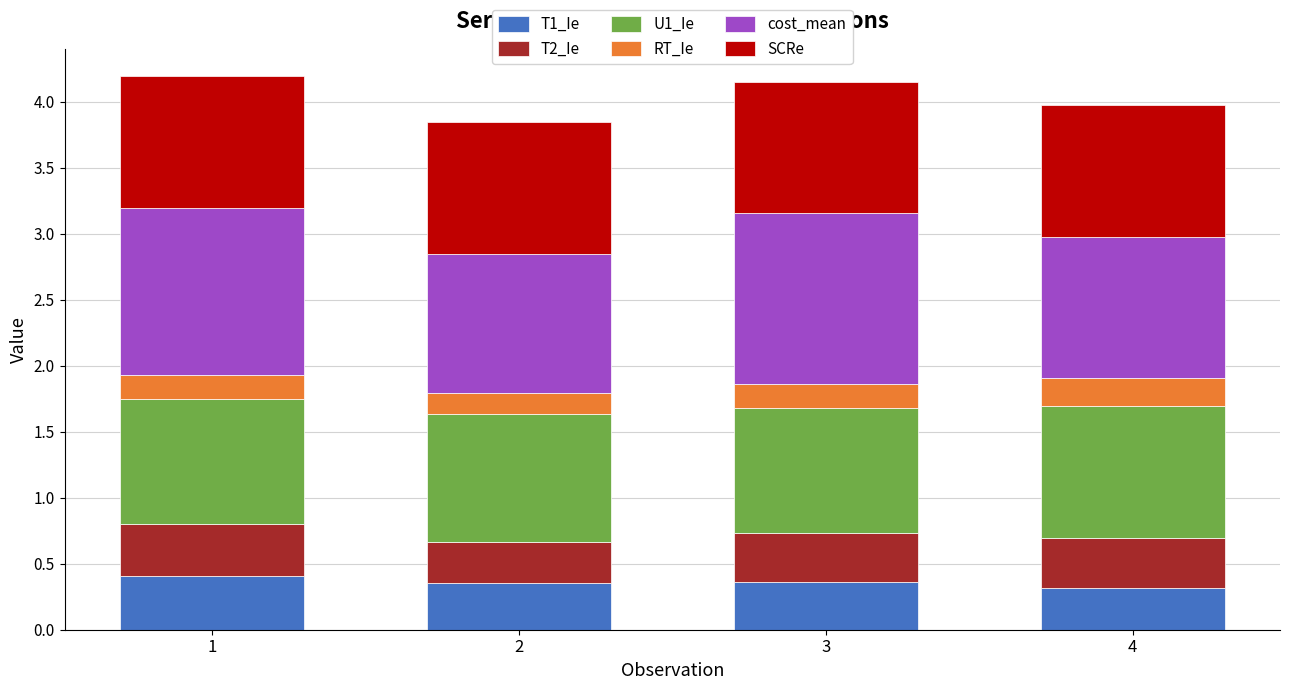

What is the sum of all T1_Ie values?

1.4